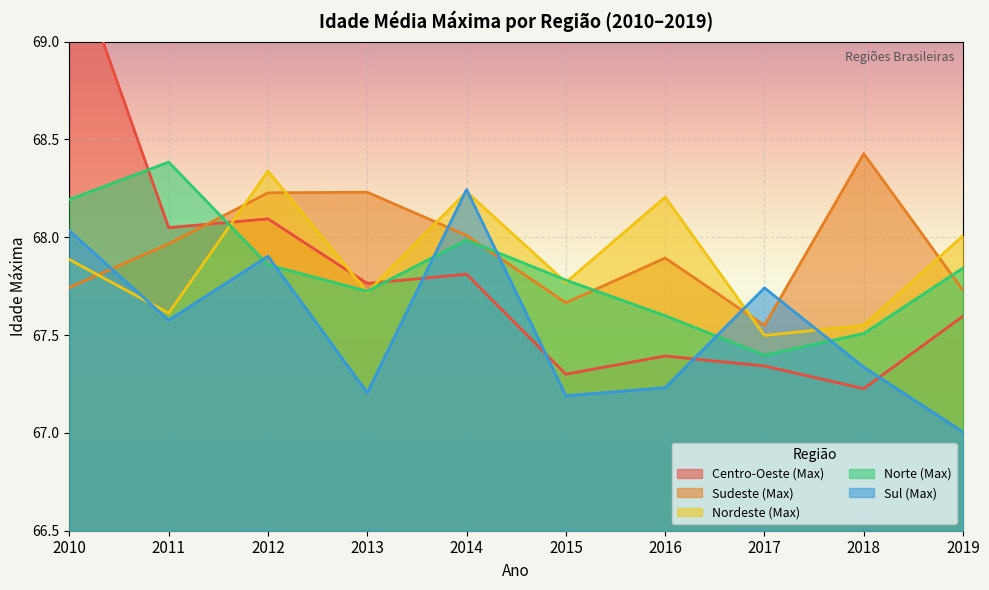

What is the spread (max minus min) of values at 2016?

1.0